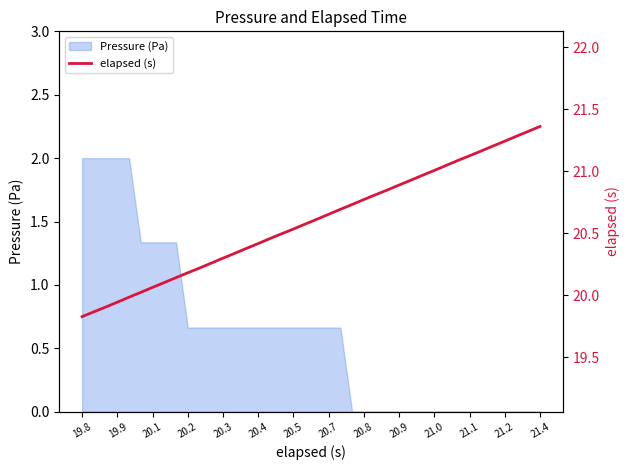

True or false: Pressure (Pa) has a value of 0.0 at 21.4.

True